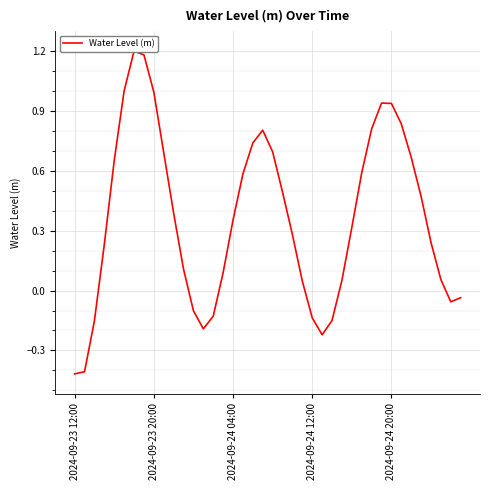

At which category does the data reach its first local peak?

6